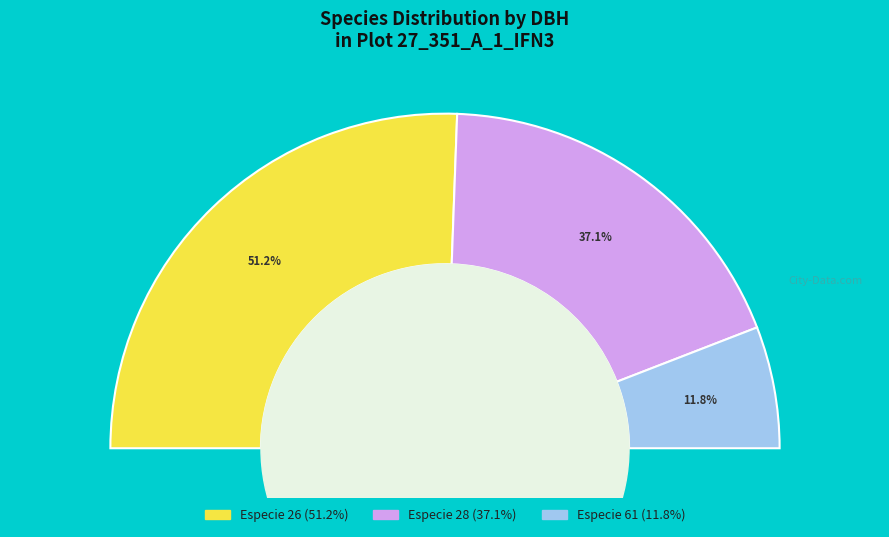

How many slices are in this pie chart?

3